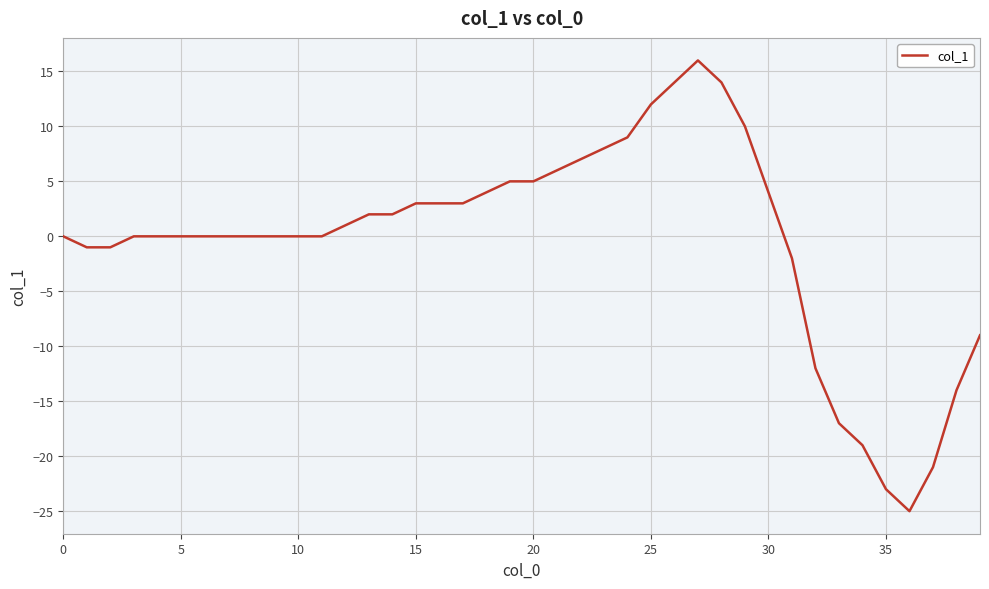

What is the smallest value displayed?

-25